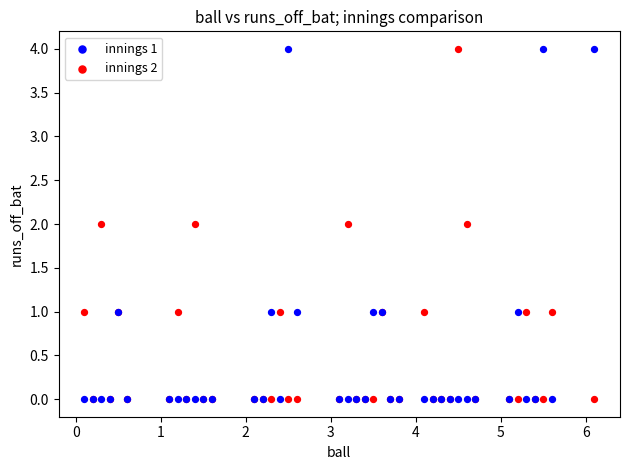

What are all the series names shown in the legend?

innings 1, innings 2